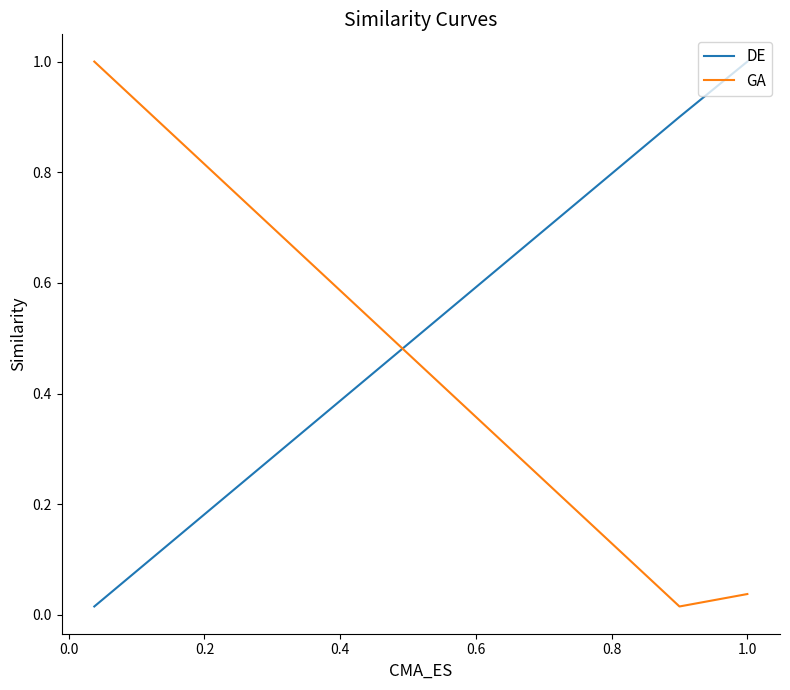

Is the value of GA at −0.2 greater than the value of DE at 0.2?

Yes